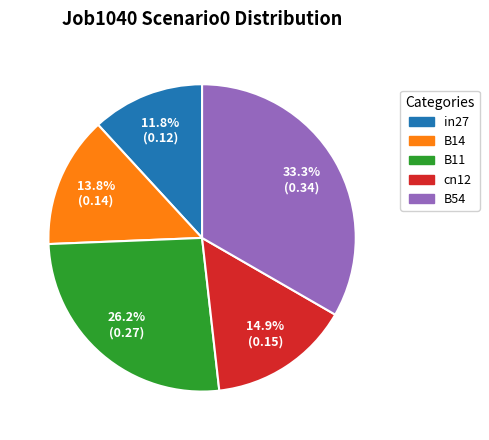

Is there a majority slice in this chart?

No